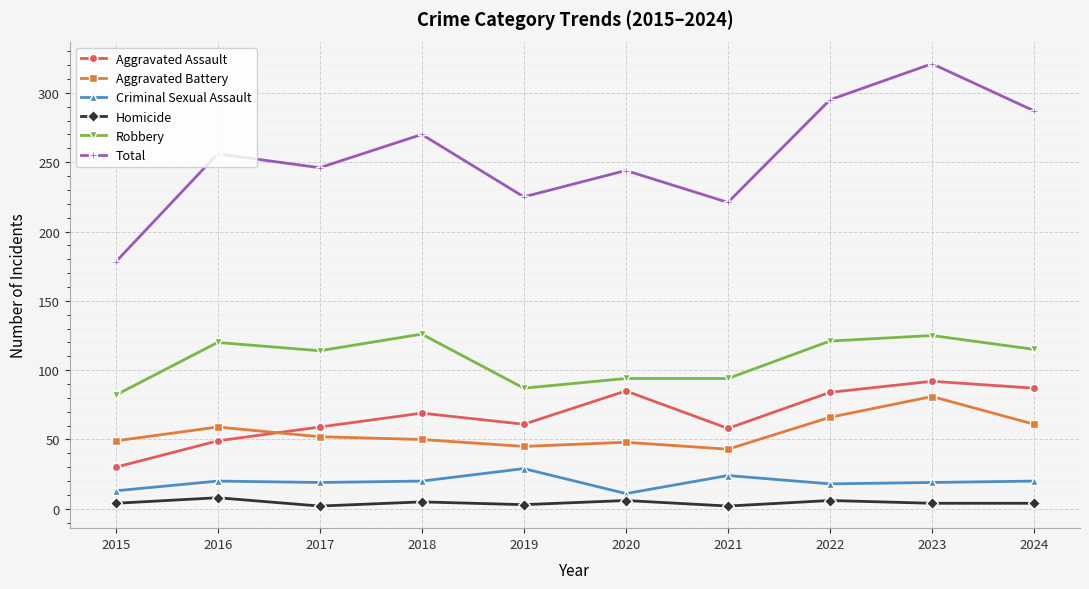

The value of Total at 2020 is 139. True or false?

False